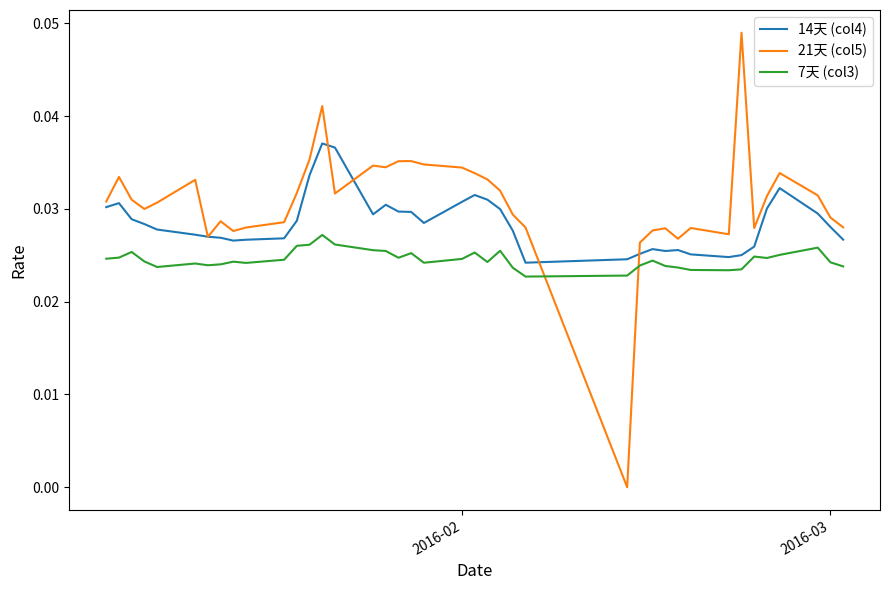

True or false: 7天 (col3) and 14天 (col4) cross at least once.

False